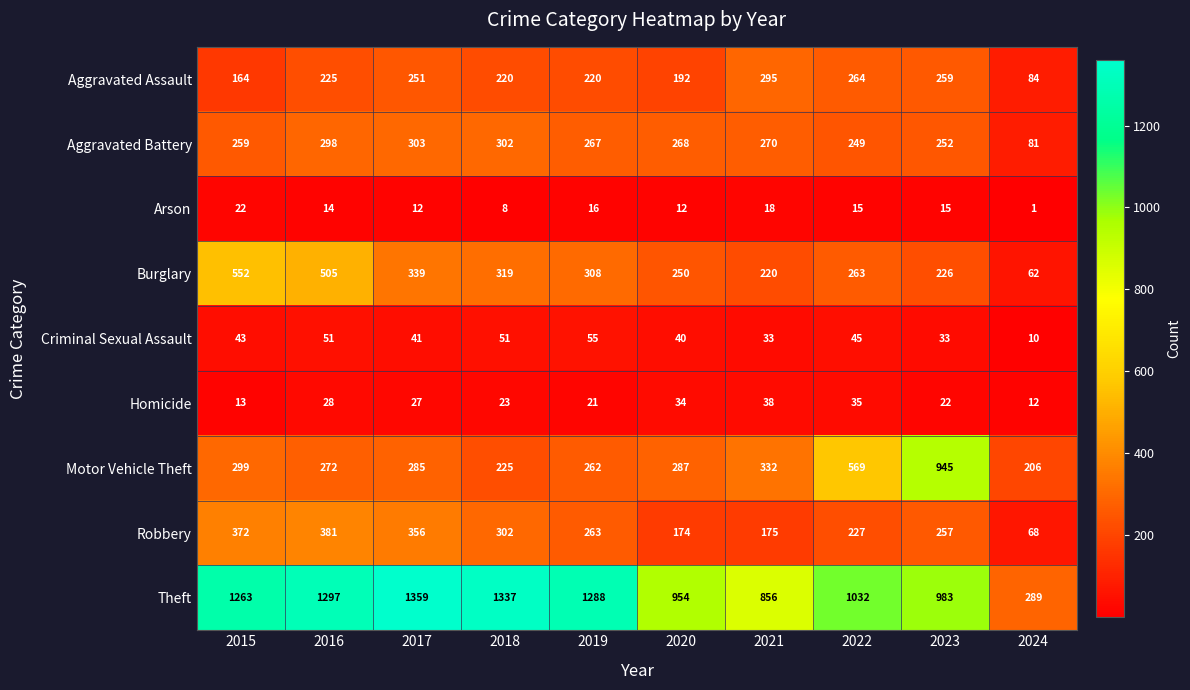

At which label does Homicide first exceed 27?

2016